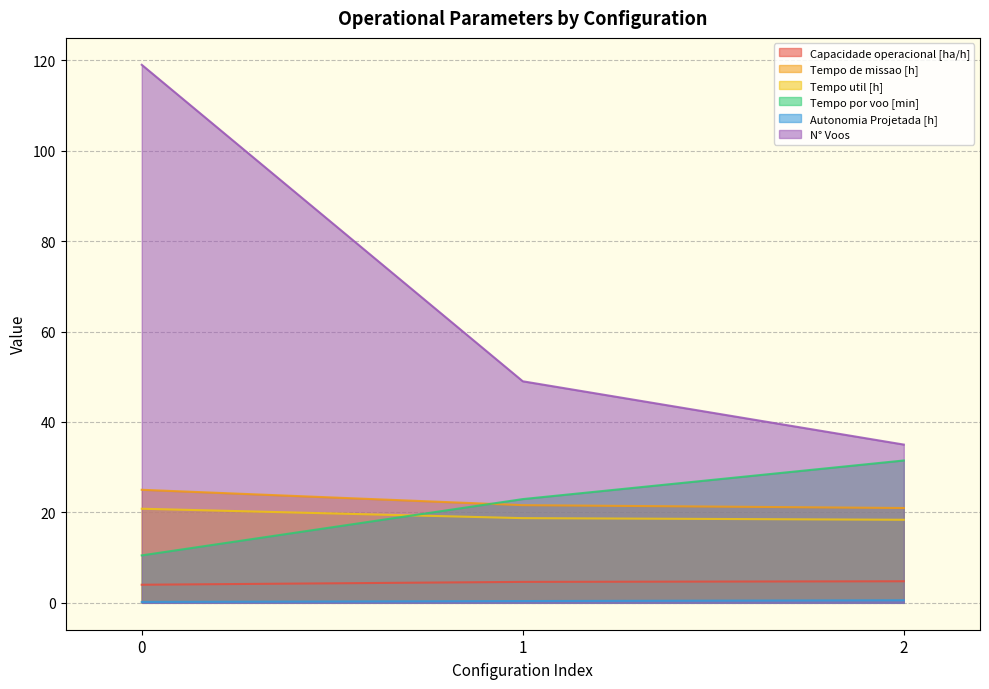

What is the difference between the maximum and second lowest values in the Tempo util [h] series?

2.1